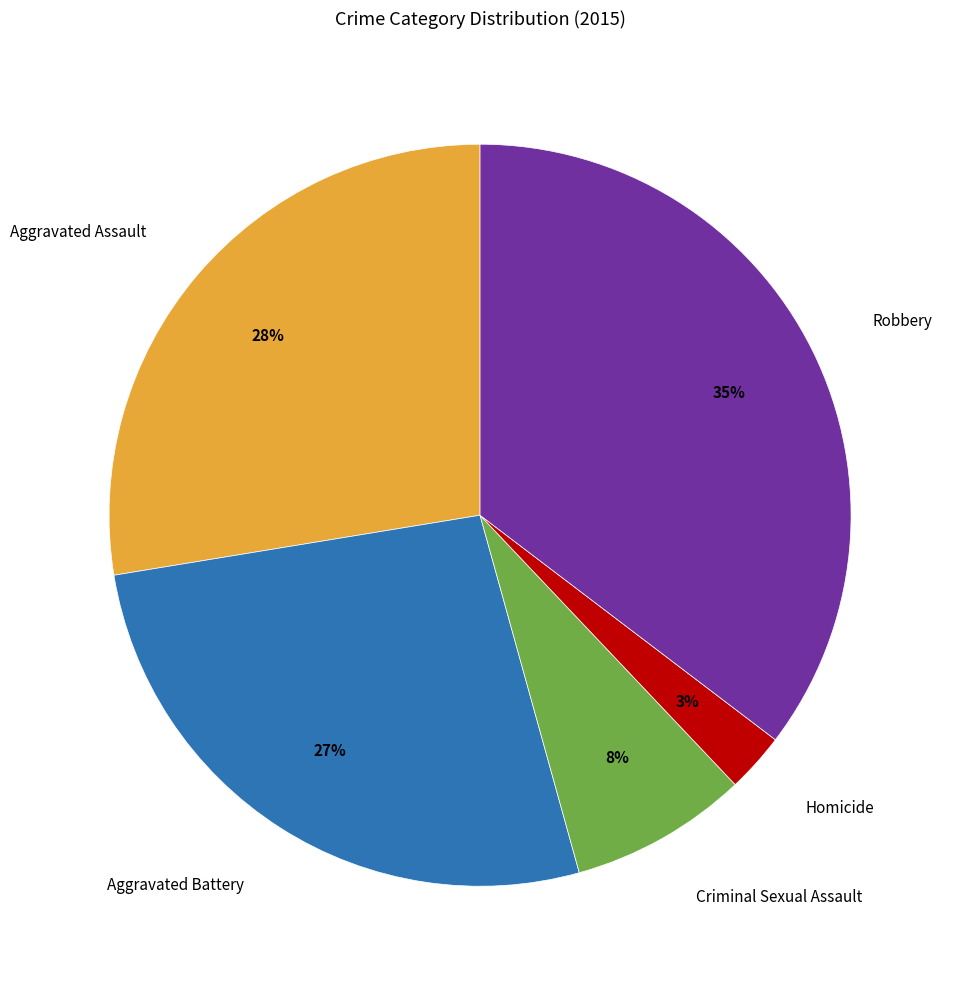

How many segments does this pie chart have?

5